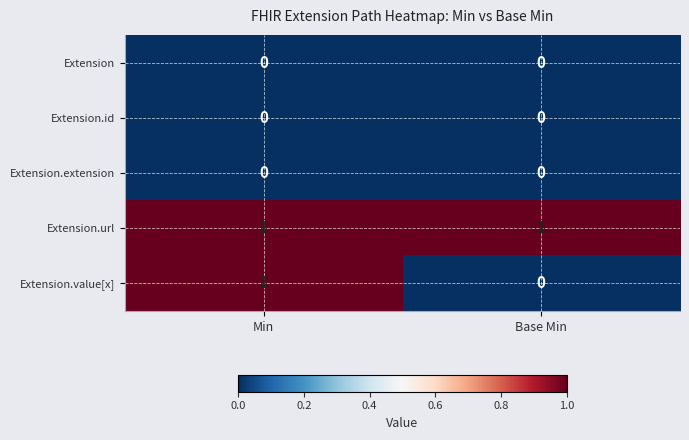

What is the total value across all series at Base Min?

1